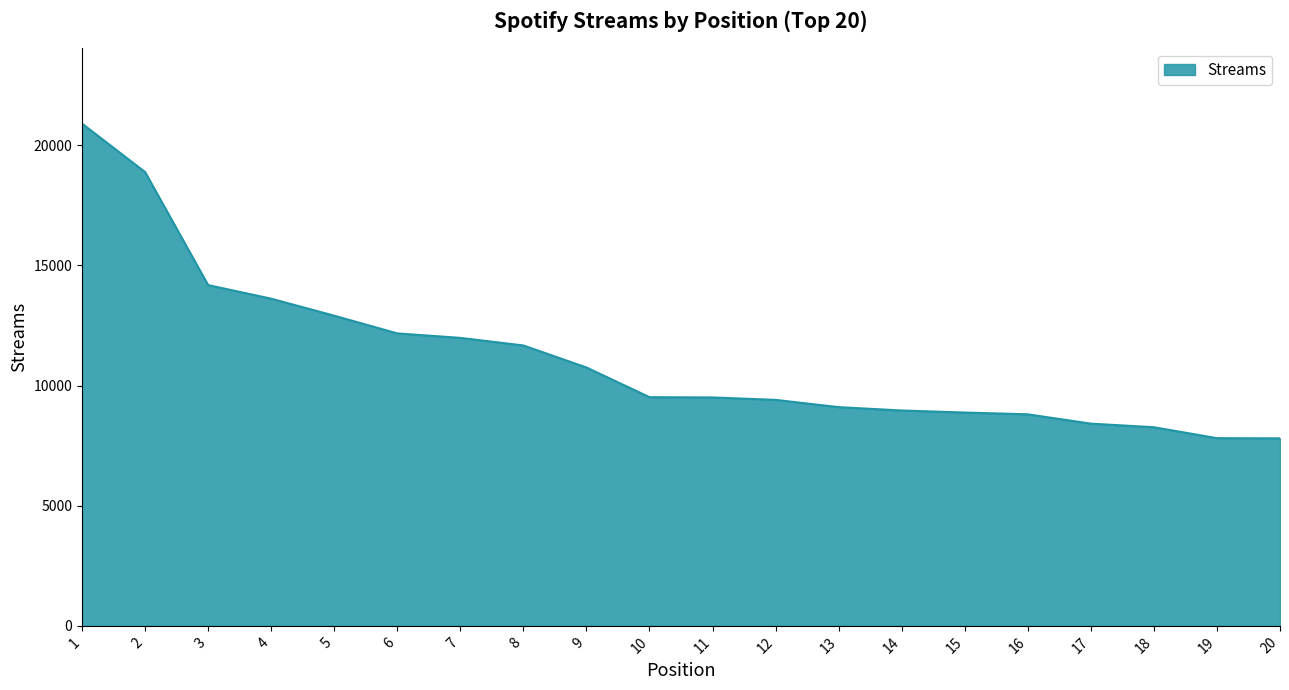

At which category does the chart reach its peak across all series?

1